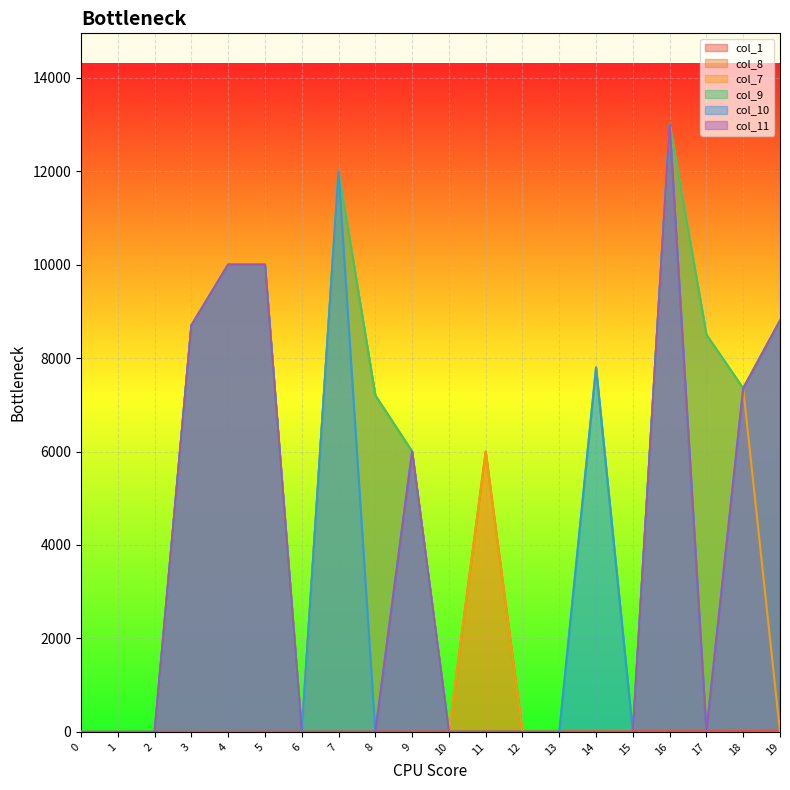

True or false: col_8 and col_11 intersect in this chart.

False